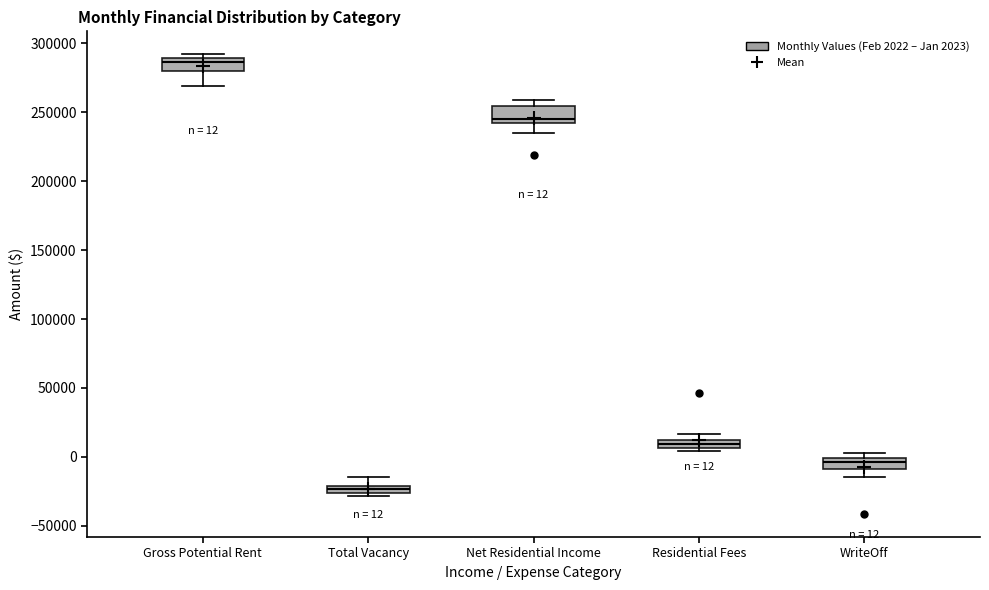

Which box's median line is the lowest?

Total Vacancy